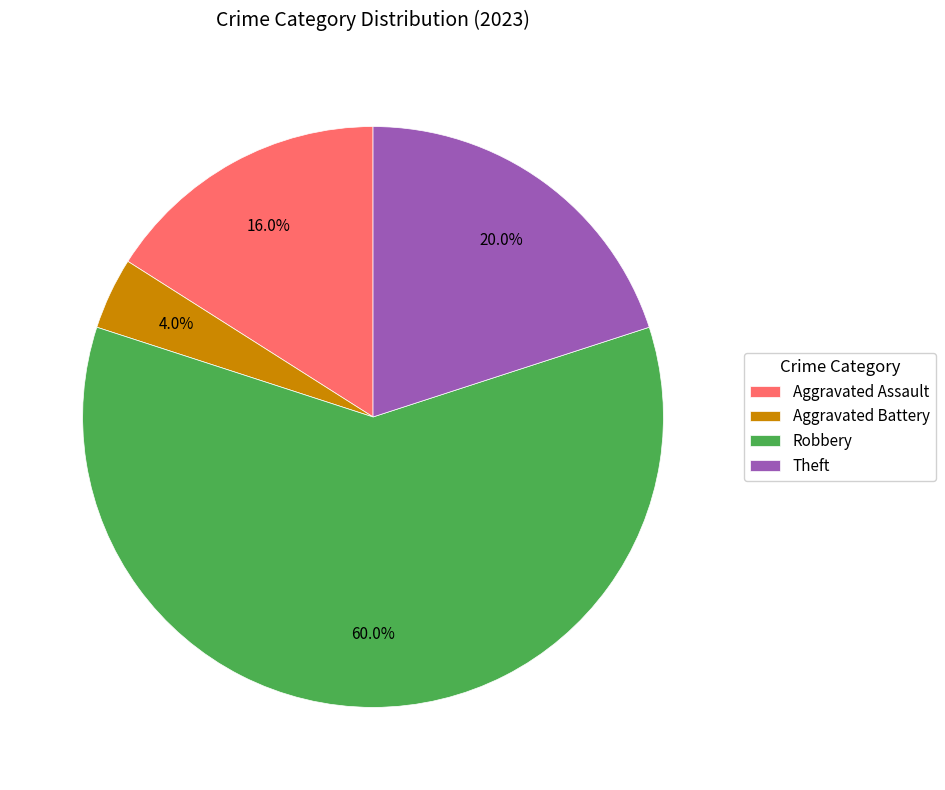

What percentage is the Robbery slice, to the nearest percent?

60%